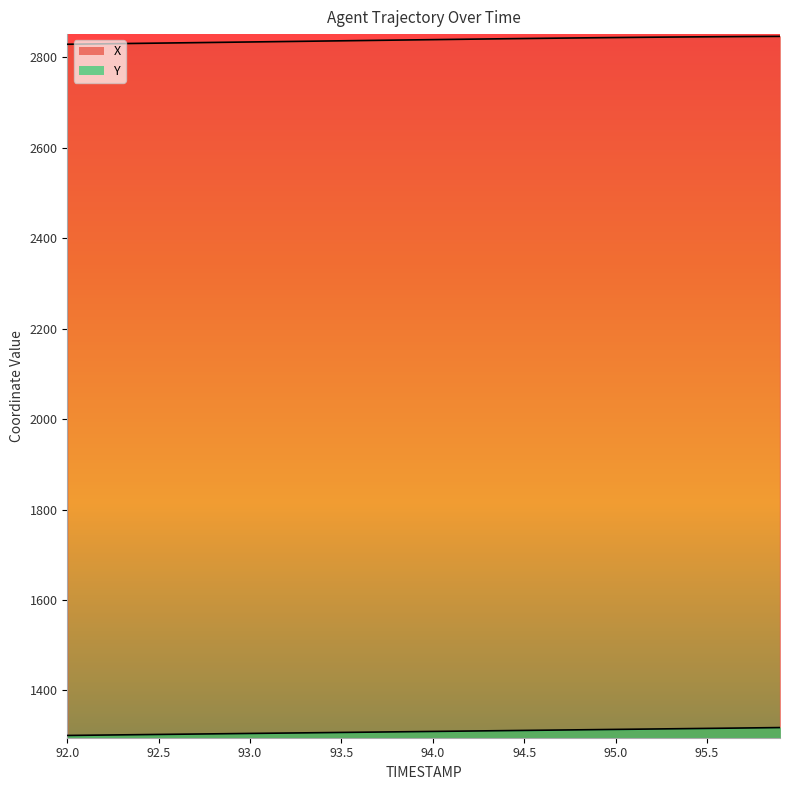

Rank the series at 93.3 from lowest to highest value.

Y, X